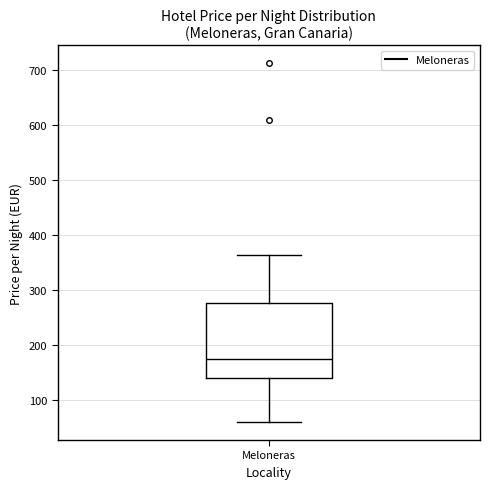

Read this box plot against the y-axis: the position of the median line, the range covered by the box, and the ends of both whiskers. The values are not printed on the chart, so give them approximately, as read against the axis.

median 180, box 140 to 280, whiskers 60 to 360